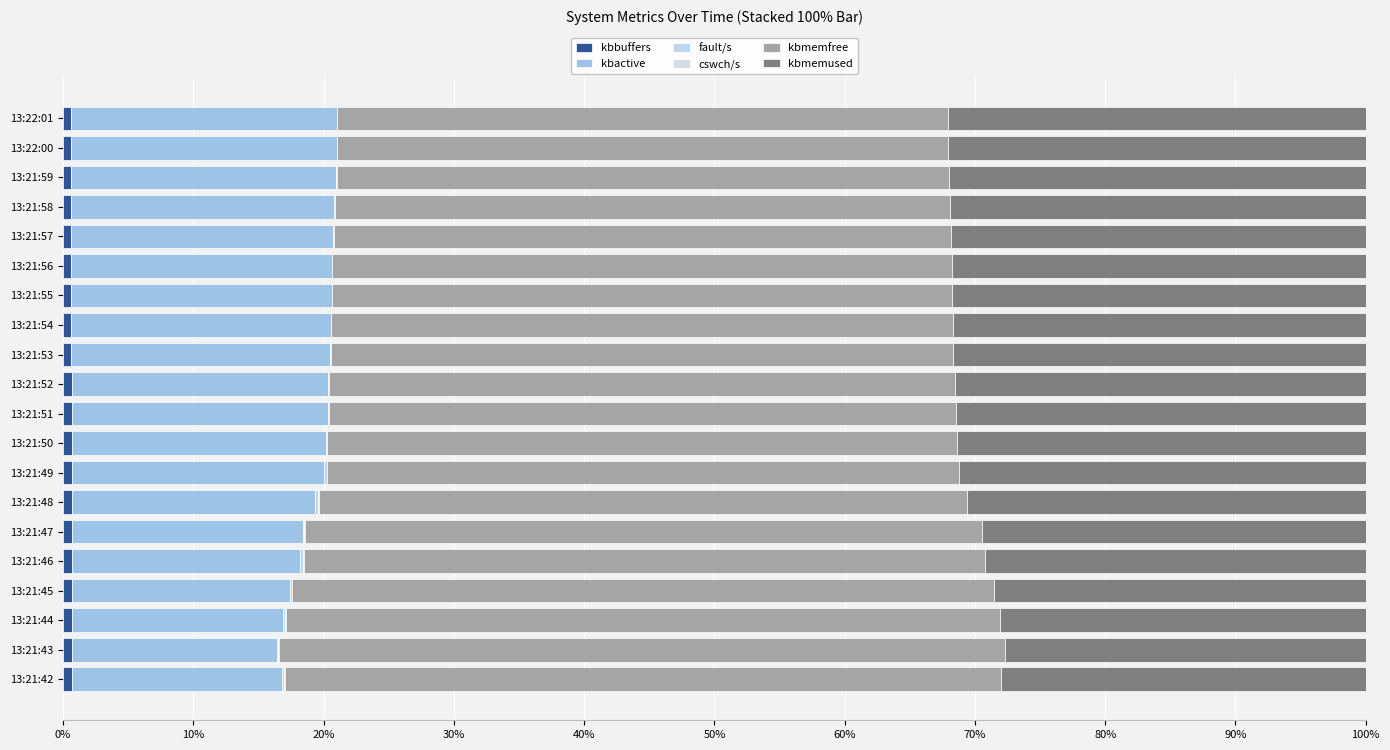

How many categories are shown in the chart?

20